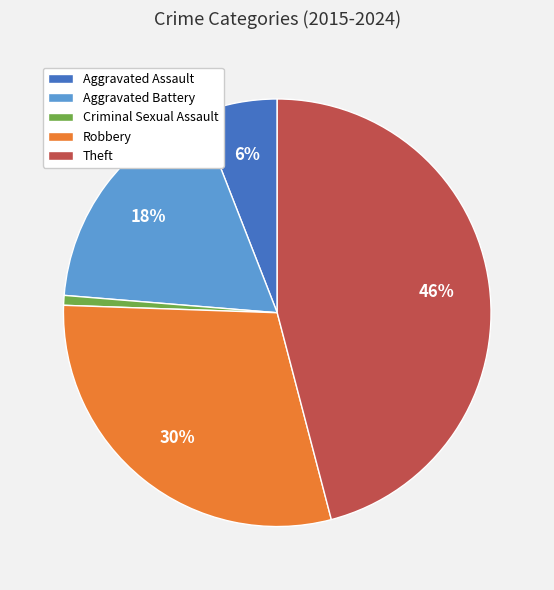

Between Aggravated Battery and Criminal Sexual Assault, which is larger?

Aggravated Battery